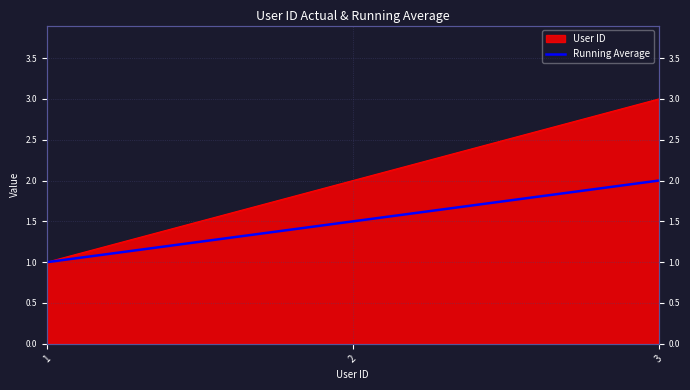

What is the average value?

1.5